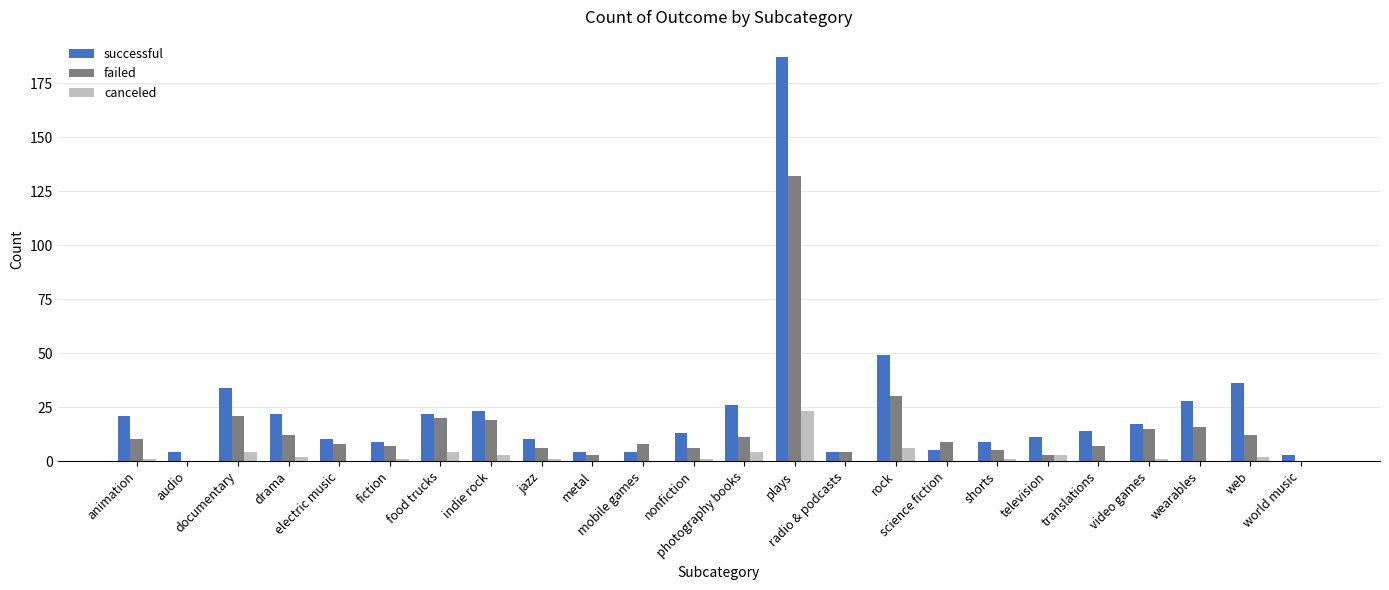

What is the sum of the canceled values at world music and photography books?

4